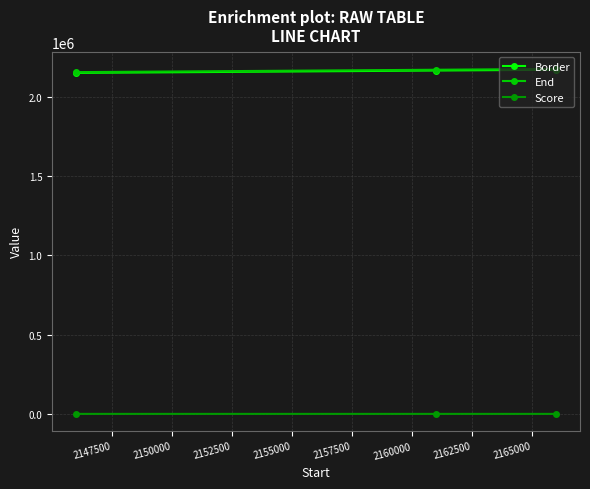

What is the greatest value displayed?

2176001.0